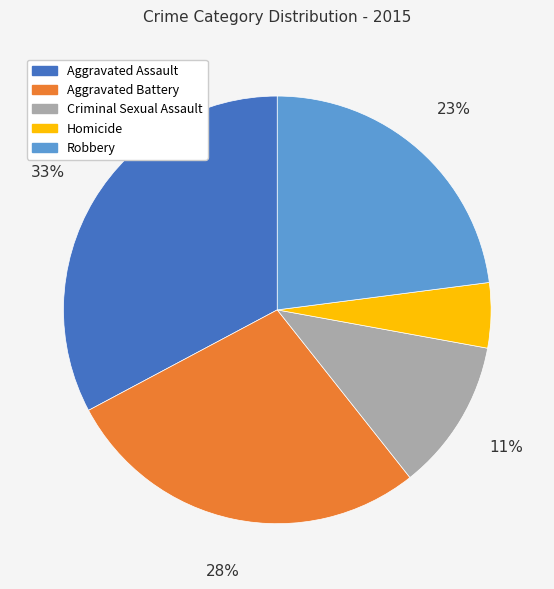

Is the sum of Aggravated Battery and Criminal Sexual Assault greater than half?

No